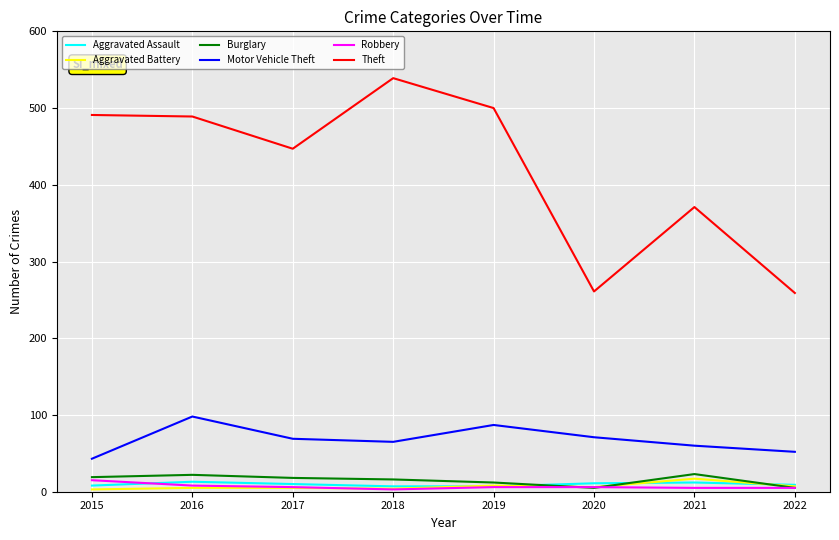

How many Aggravated Assault values are between 8 and 12?

5